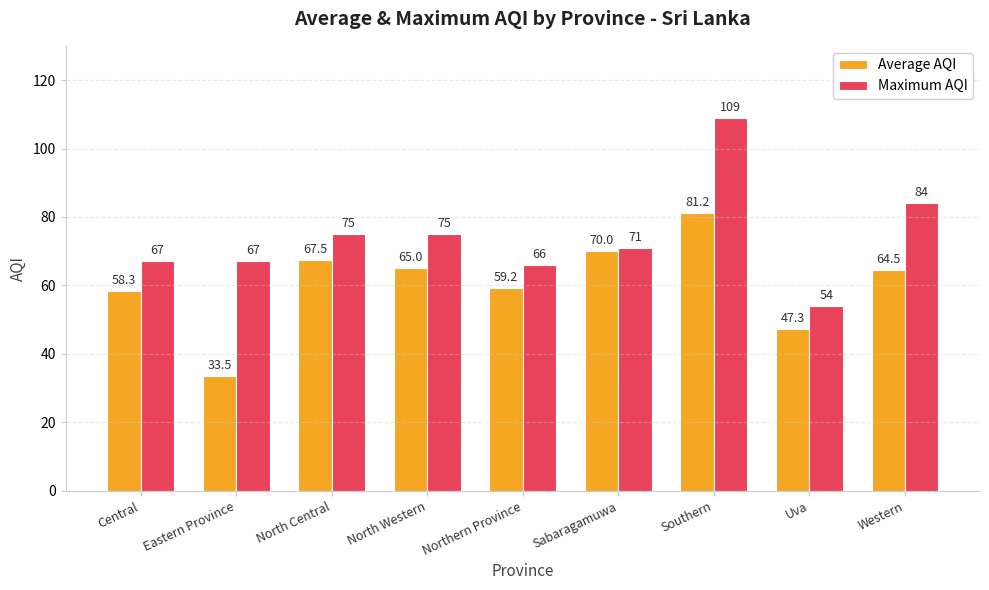

True or false: Maximum AQI has a value of 23.8 at North Central.

False